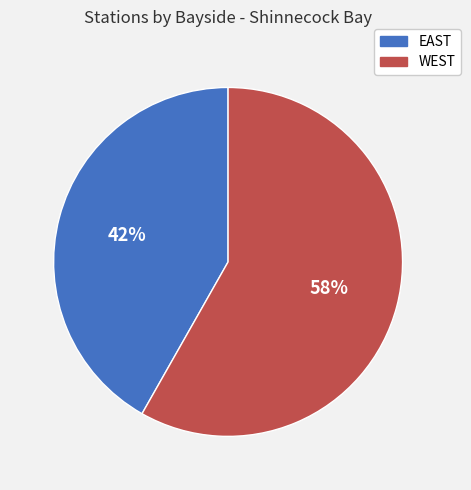

To the nearest percent, what is the difference between the largest and smallest slice percentages?

16%